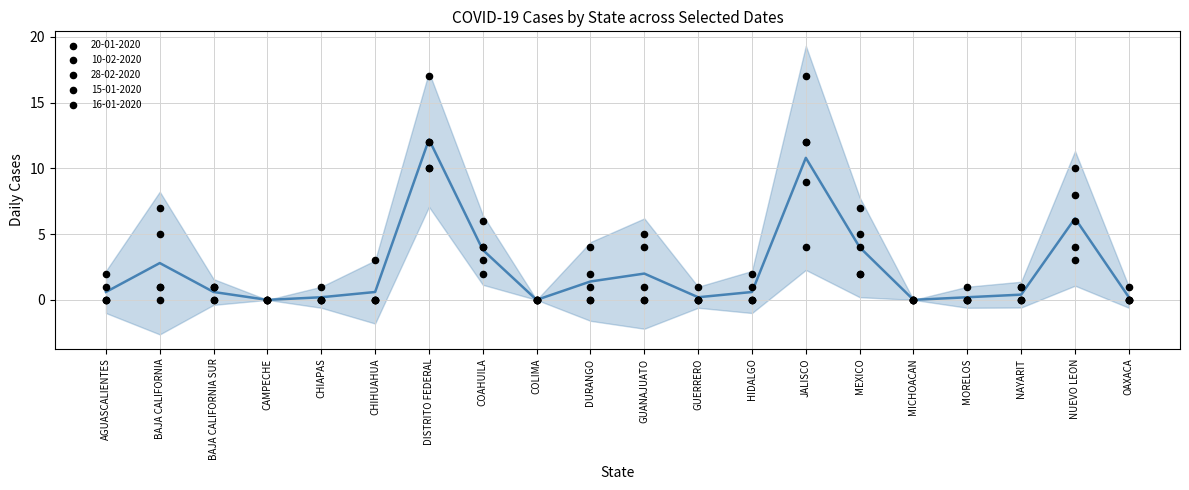

Between HIDALGO and COLIMA, which is larger?

HIDALGO